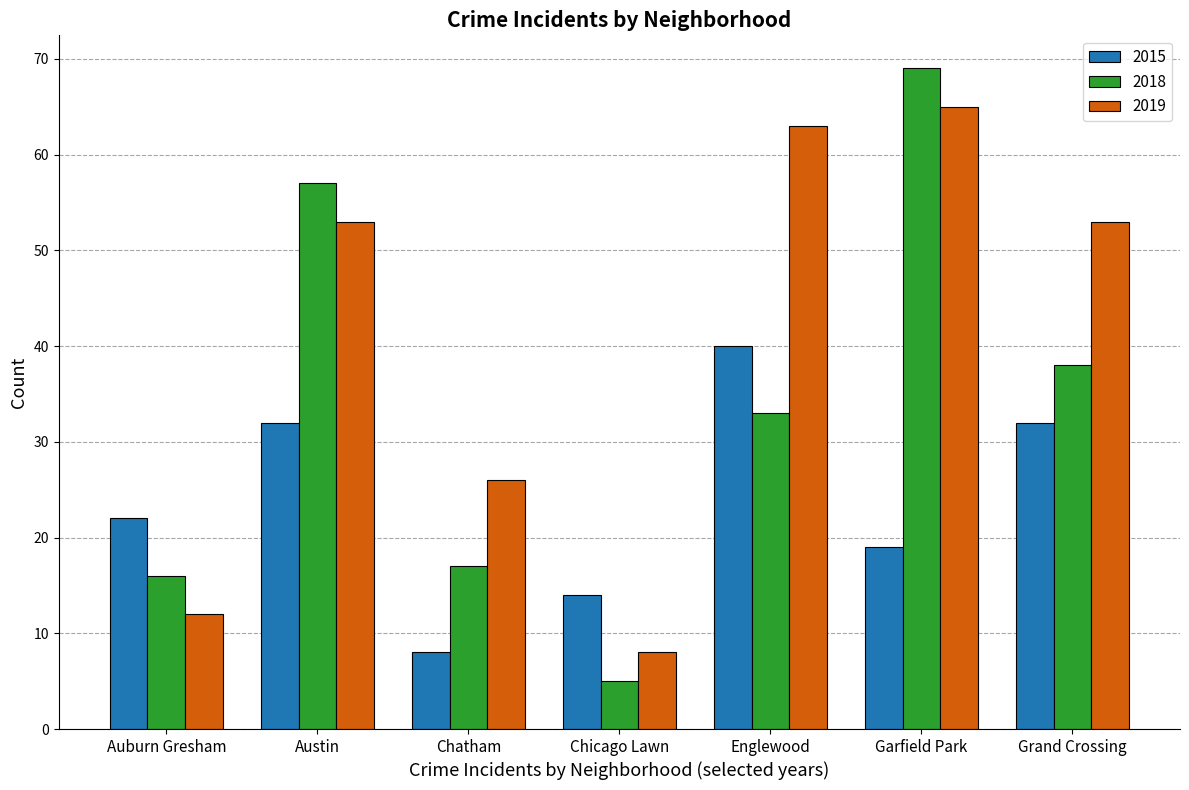

What value does the 2019 series have at Garfield Park, to the nearest 5?

65